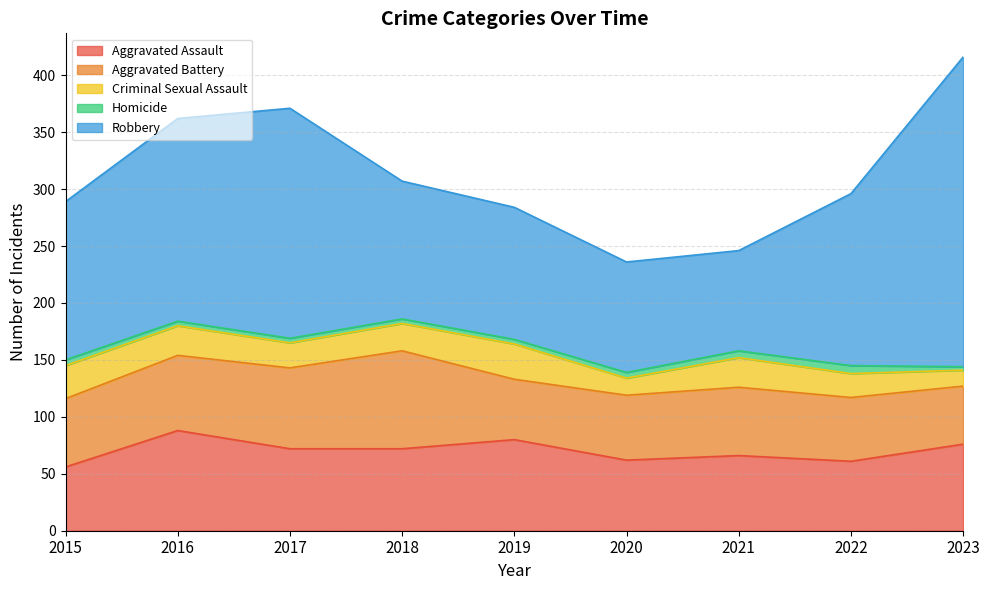

Which has a higher value, 2018 or 2020?

2018